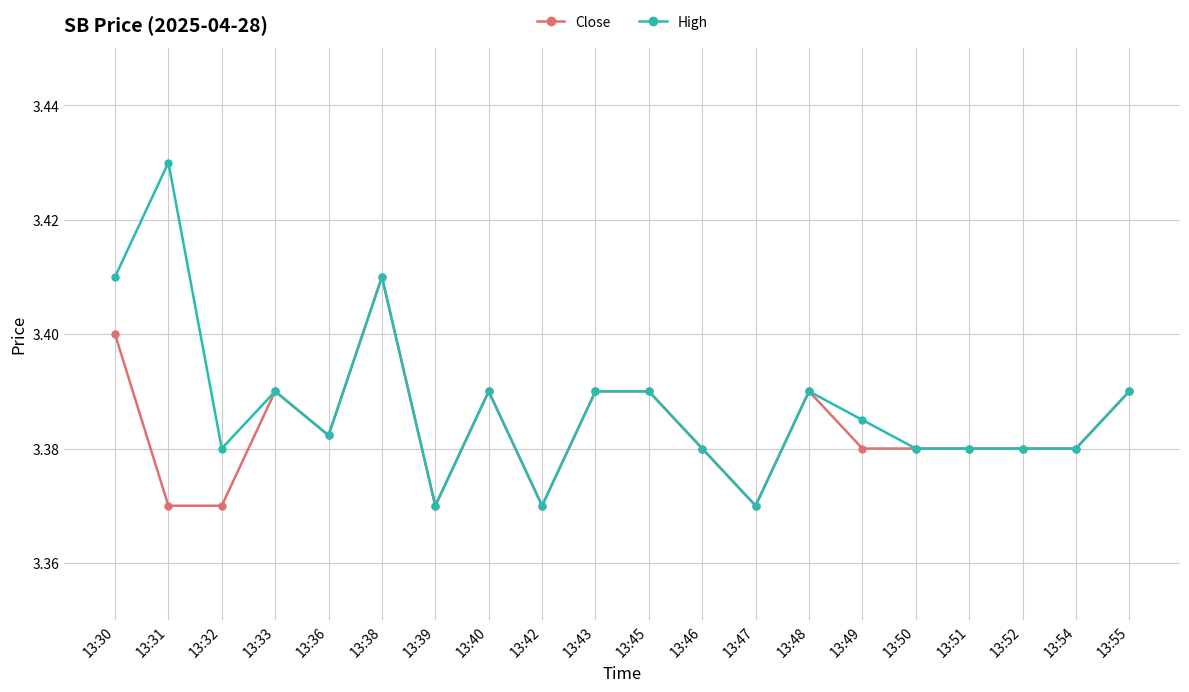

True or false: High has more than 2 interior local peaks.

True